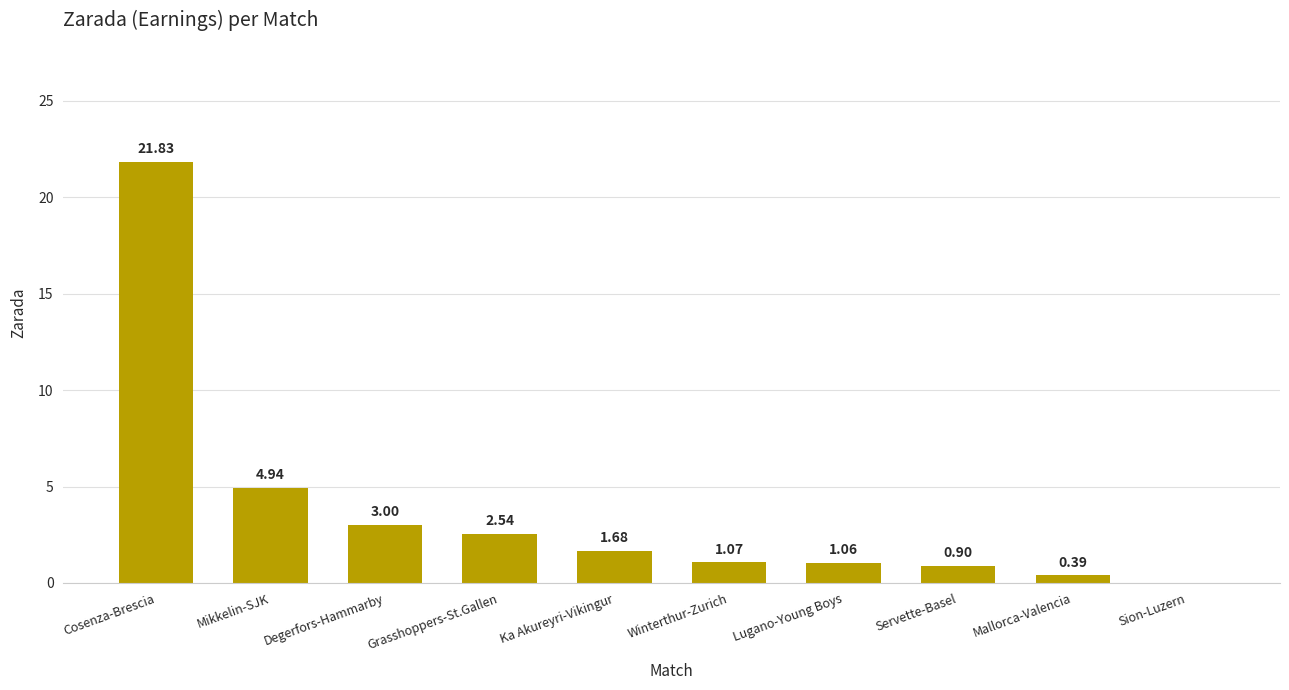

How many distinct data groups are displayed?

1